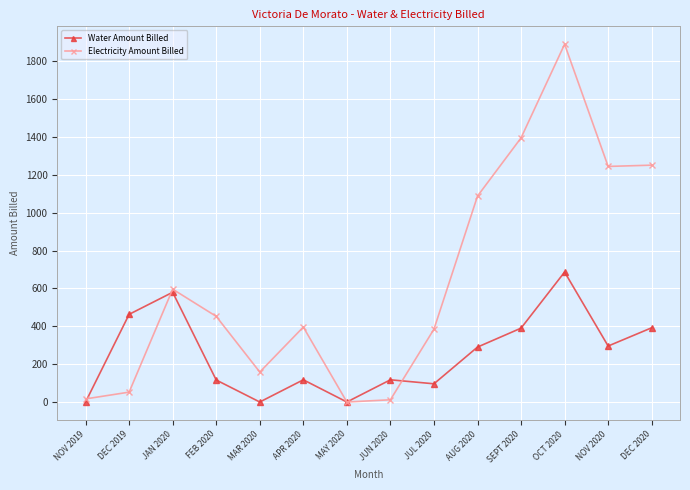

What is the value of the Electricity Amount Billed point at the 2nd from the left?

52.1